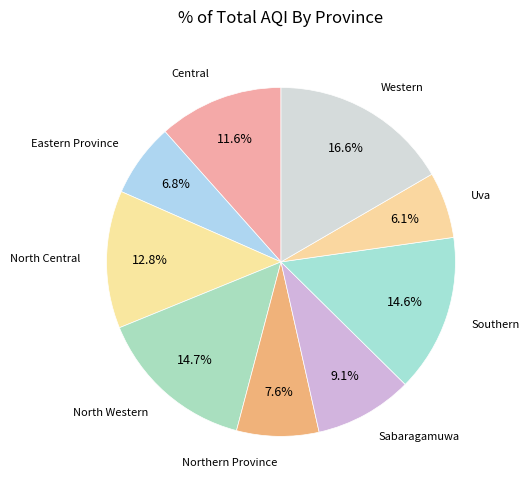

Count the number of slices in the pie.

9